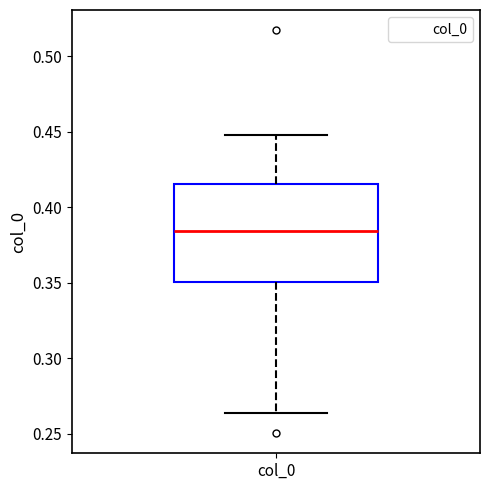

Where does the lower whisker of the box for col_0 end on the y-axis? The values are not printed on the chart, so give them approximately, as read against the axis.

0.265